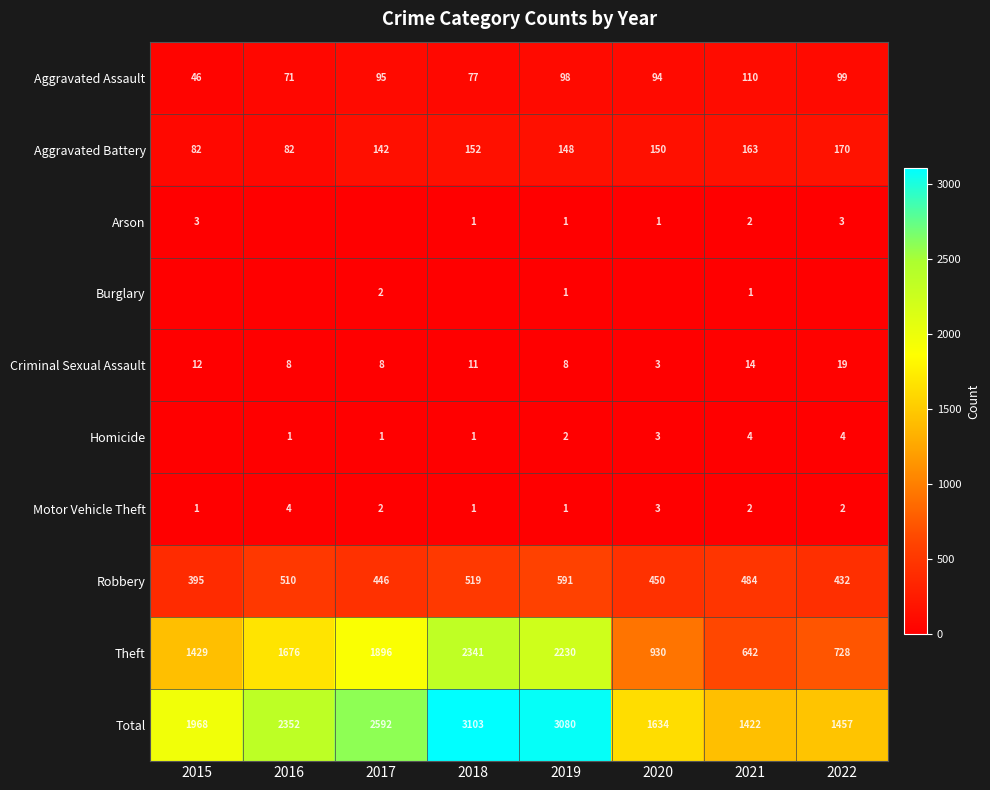

Read the Robbery value at 2019, to the nearest 50.

600